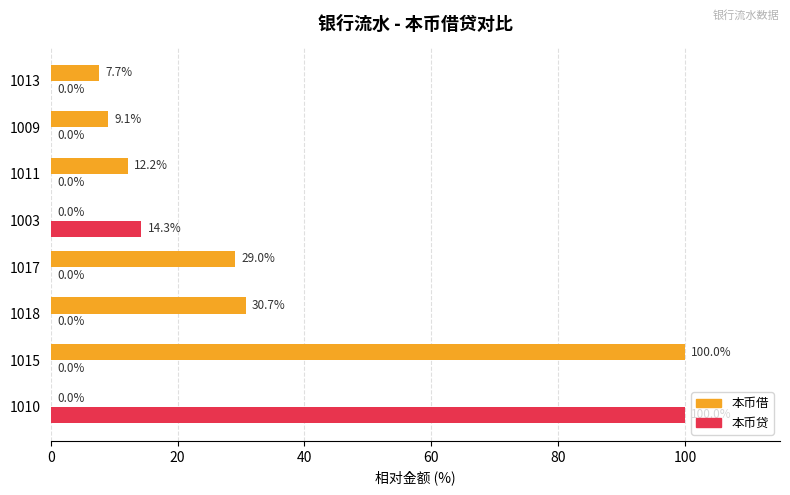

What is the sum of the 本币借 values at 1009 and 1010?

9.1